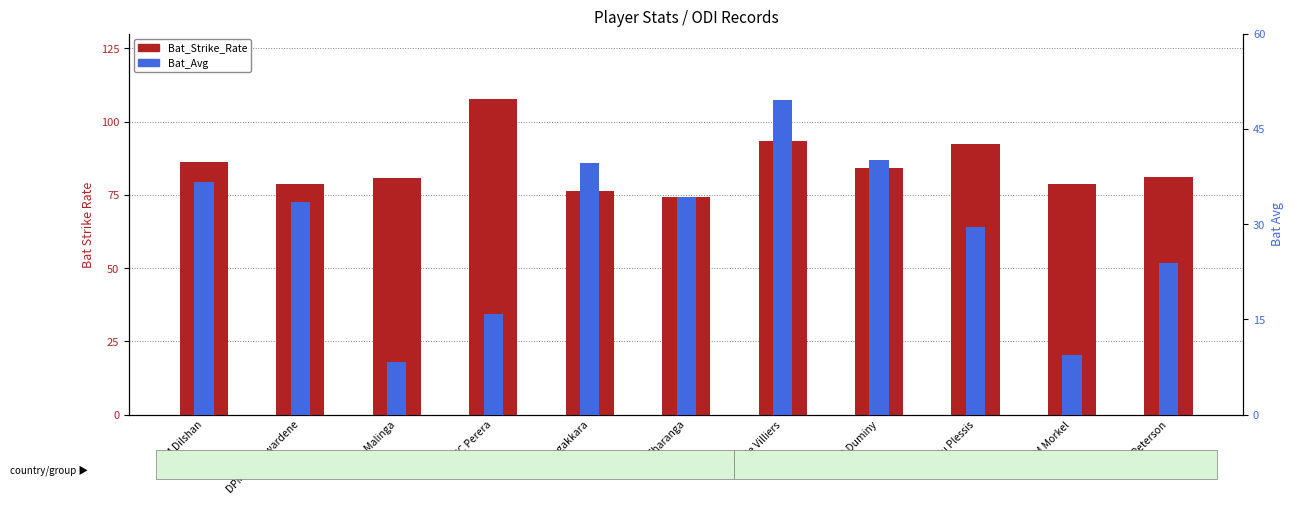

The value of Bat_Avg at RJ Peterson is 23.8. True or false?

True